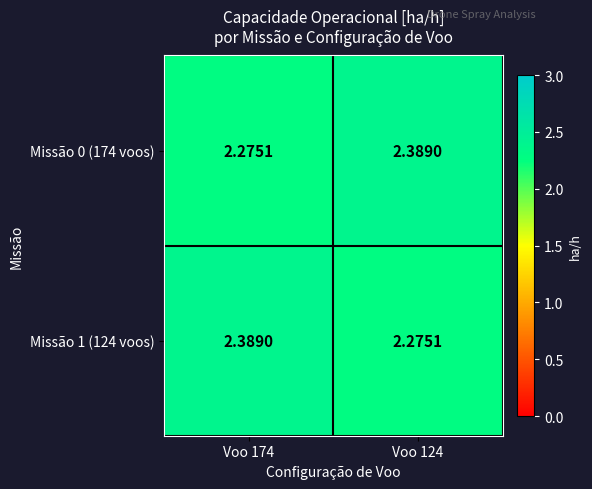

What is the spread (max minus min) of values at Voo 174?

0.1